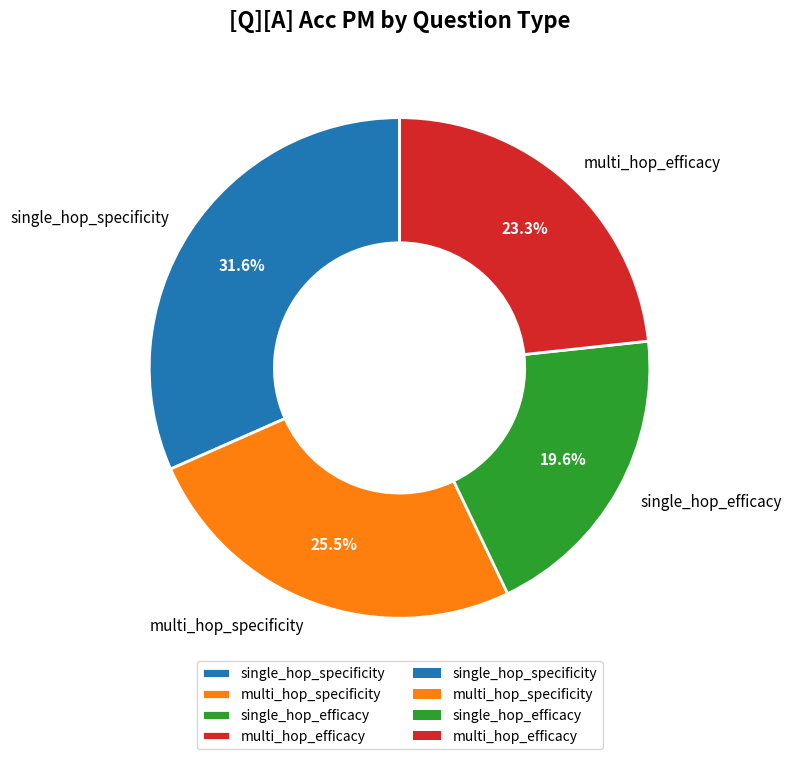

To the nearest percent, what is the difference between the largest and smallest slice percentages?

12%